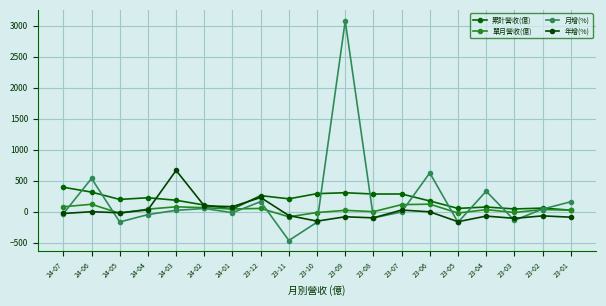

Is this an area chart (filled region under the line)?

No